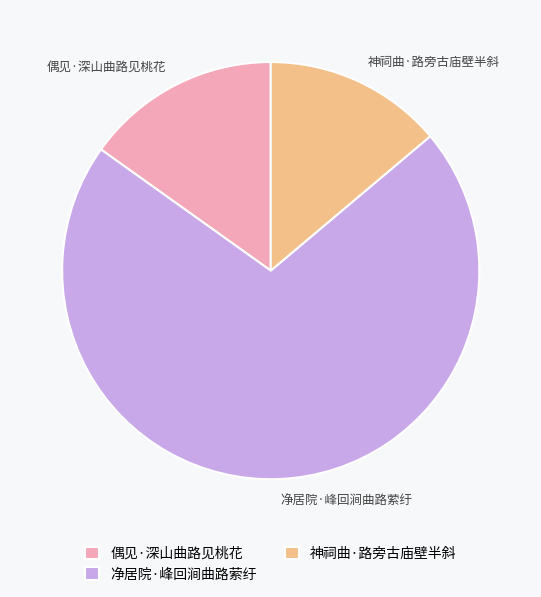

Approximately how many times larger is the value at 偶见·深山曲路见桃花 compared to 神祠曲·路旁古庙壁半斜?

1.1